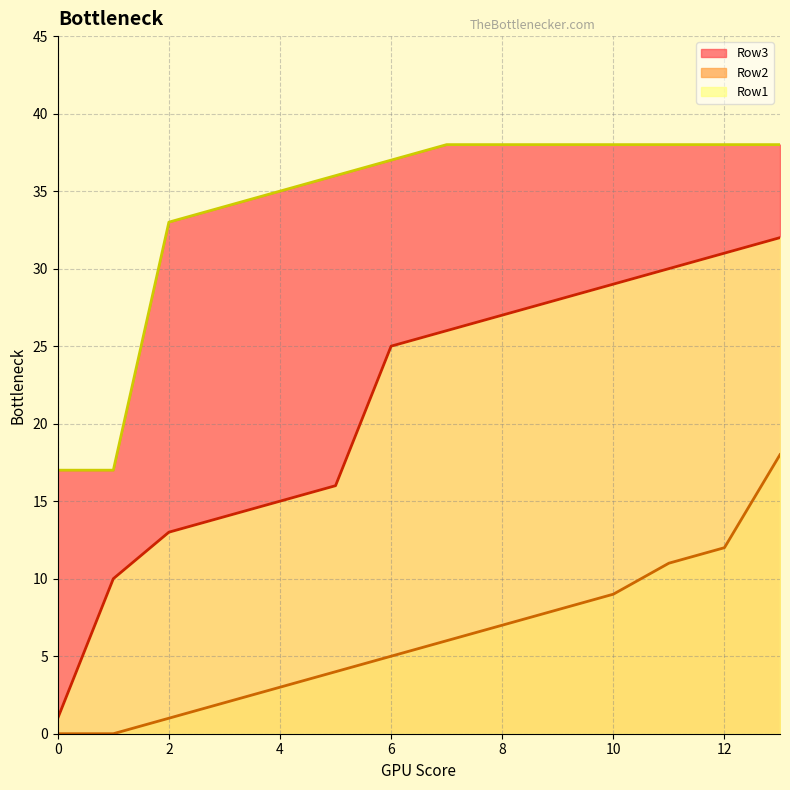

The value of Row3 at 11 is 19. True or false?

False